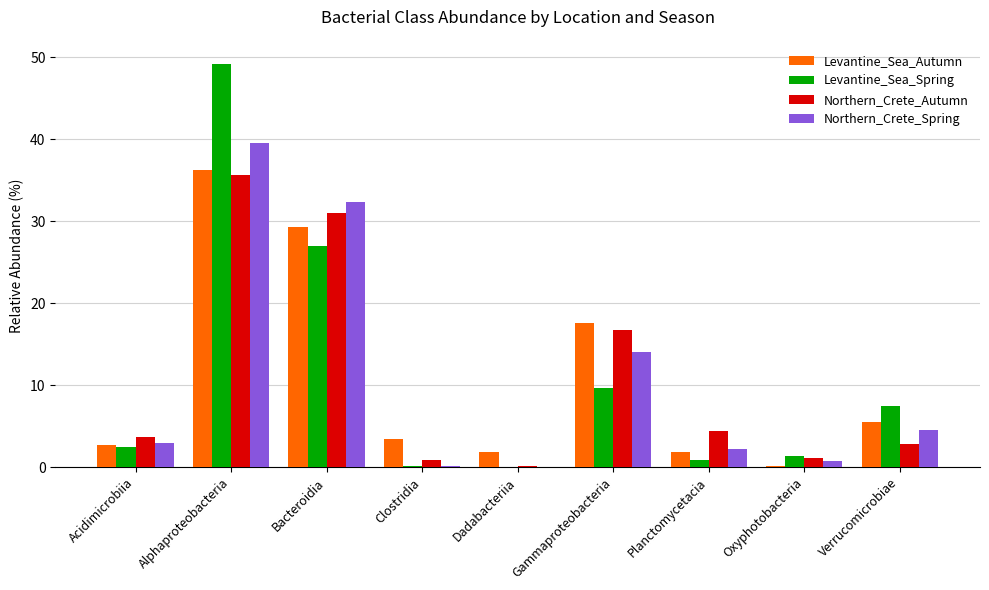

What is the maximum value shown in the chart?

49.2